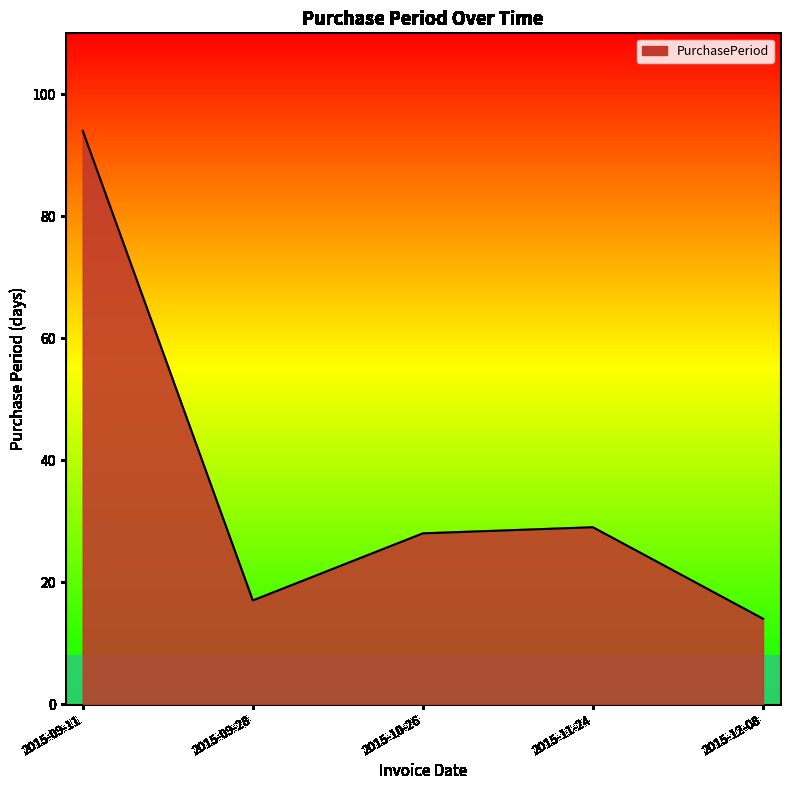

Is it true that the value at 2015-10-26 is 39?

False